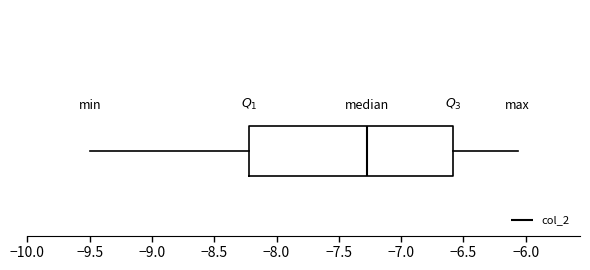

Where is the left edge of the box on the x-axis? The values are not printed on the chart, so give them approximately, as read against the axis.

-8.20